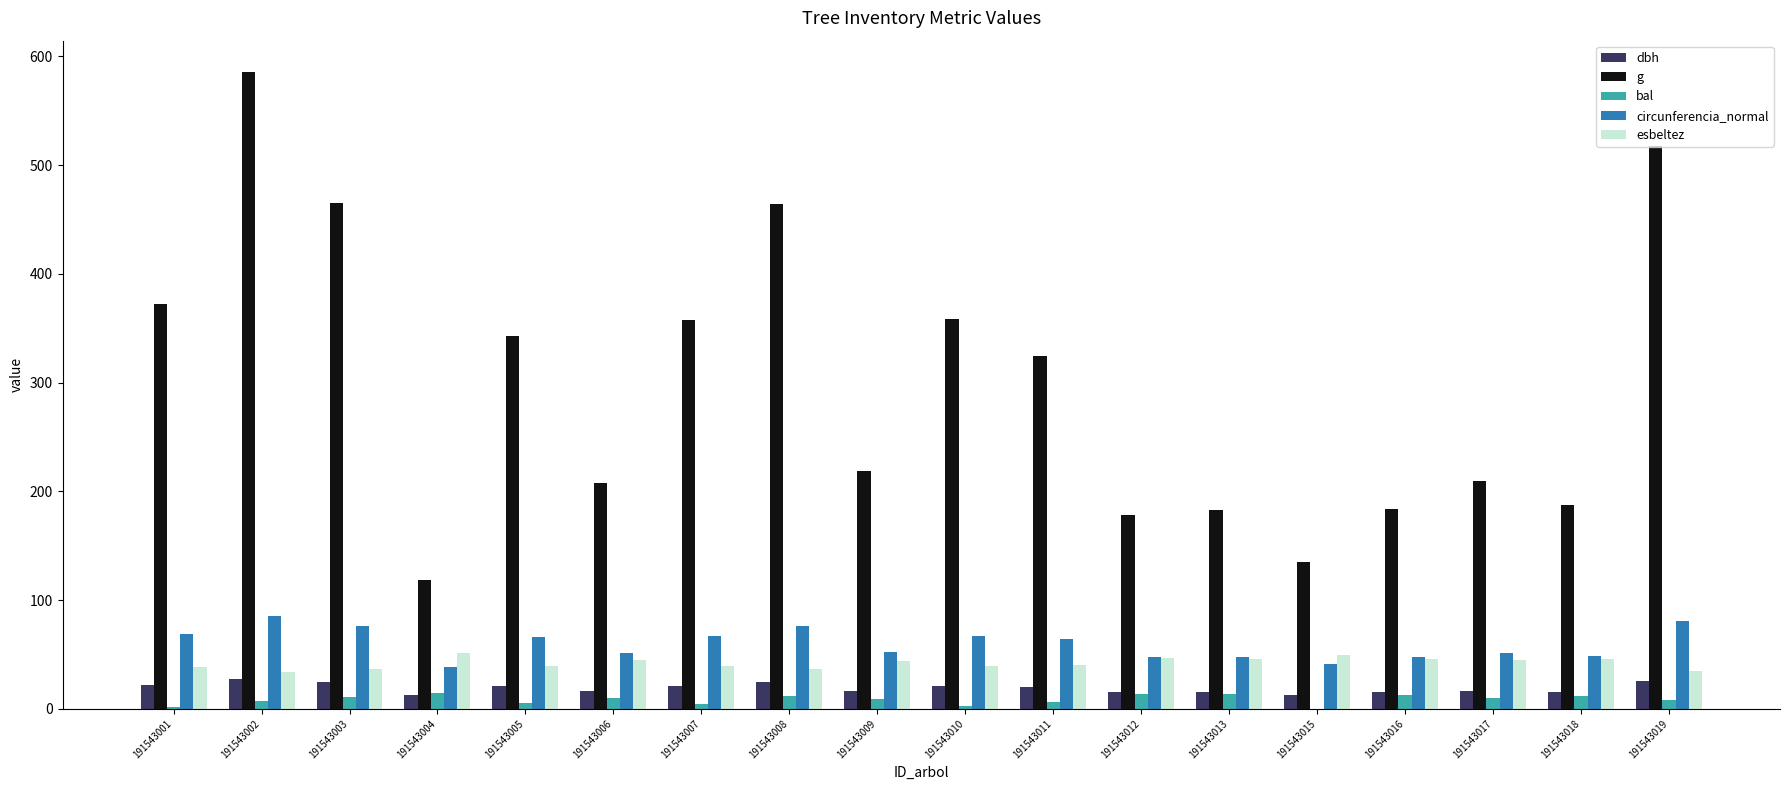

Is the value of g at 191543009 greater than the value of bal at 191543006?

Yes